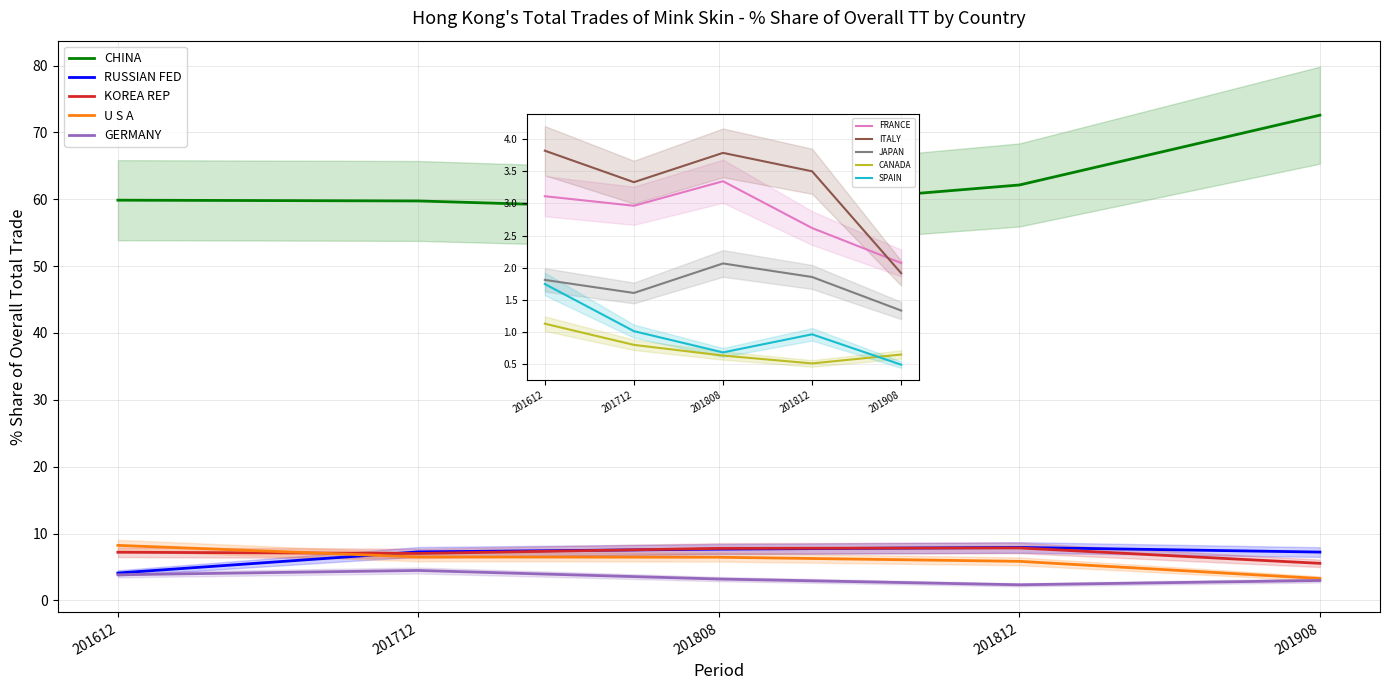

What is the difference between the second highest and second lowest values in the 201808_% Share series?

7.2